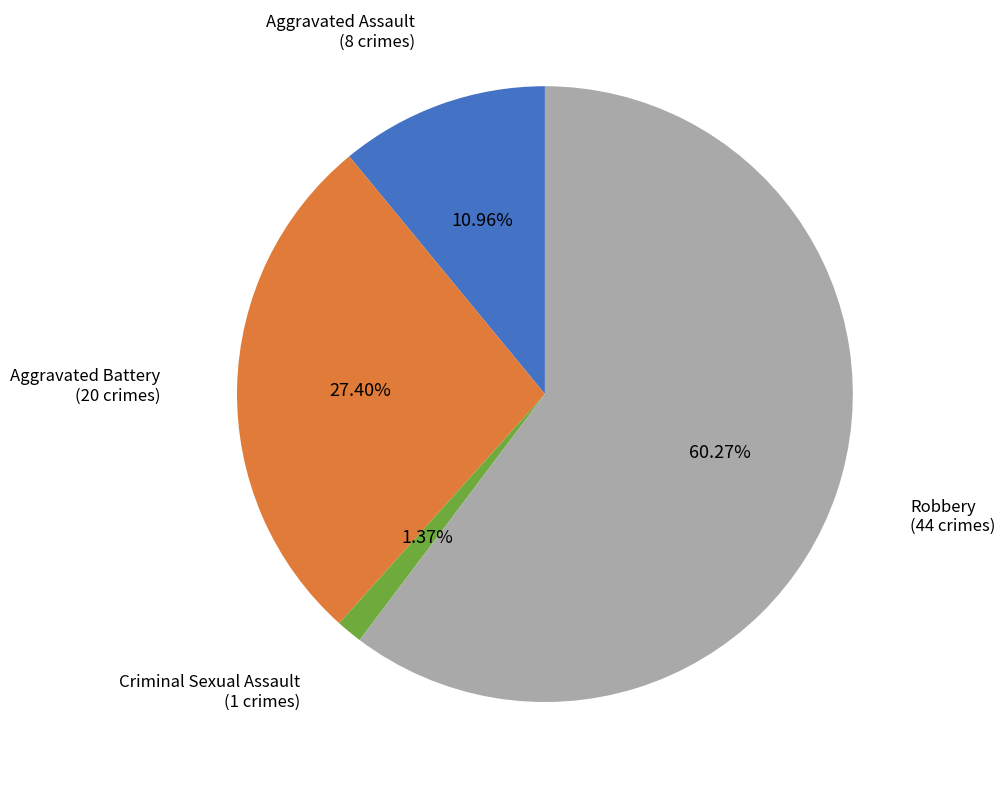

What percentage is the Robbery slice, to the nearest percent?

60%